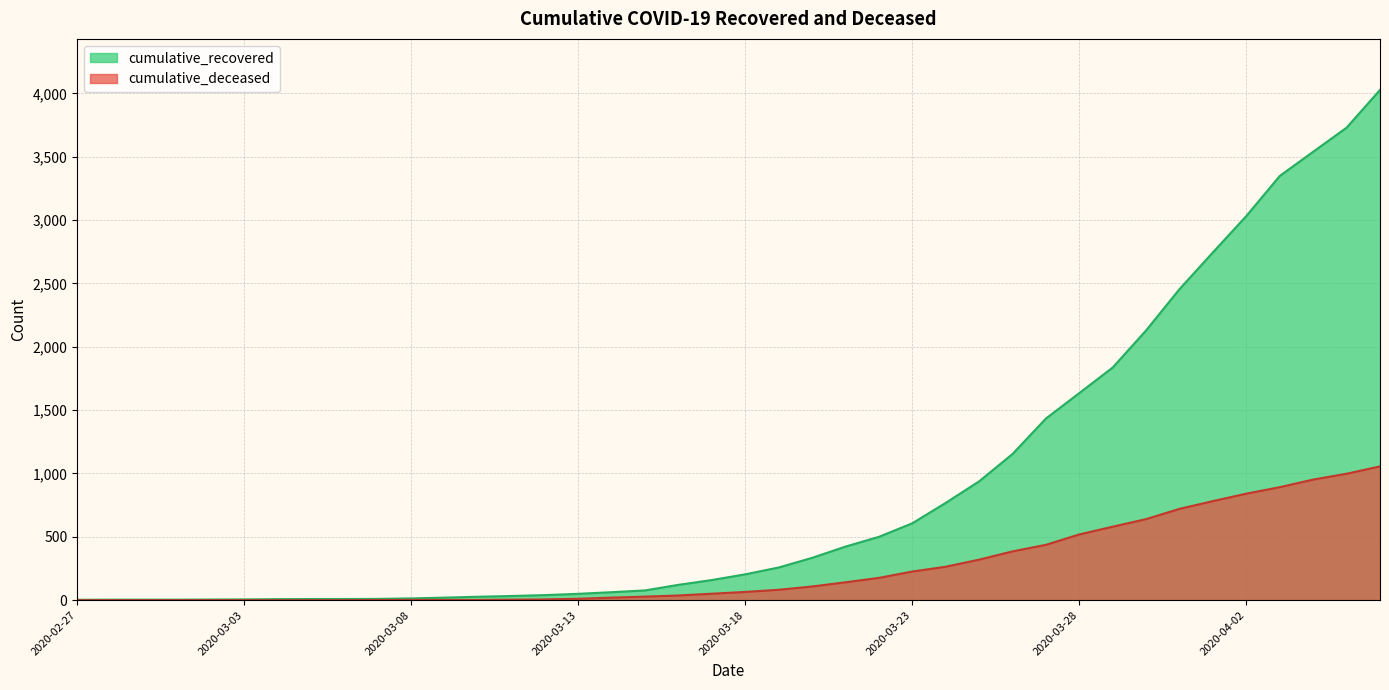

What is the sum of all cumulative_deceased values?

10349